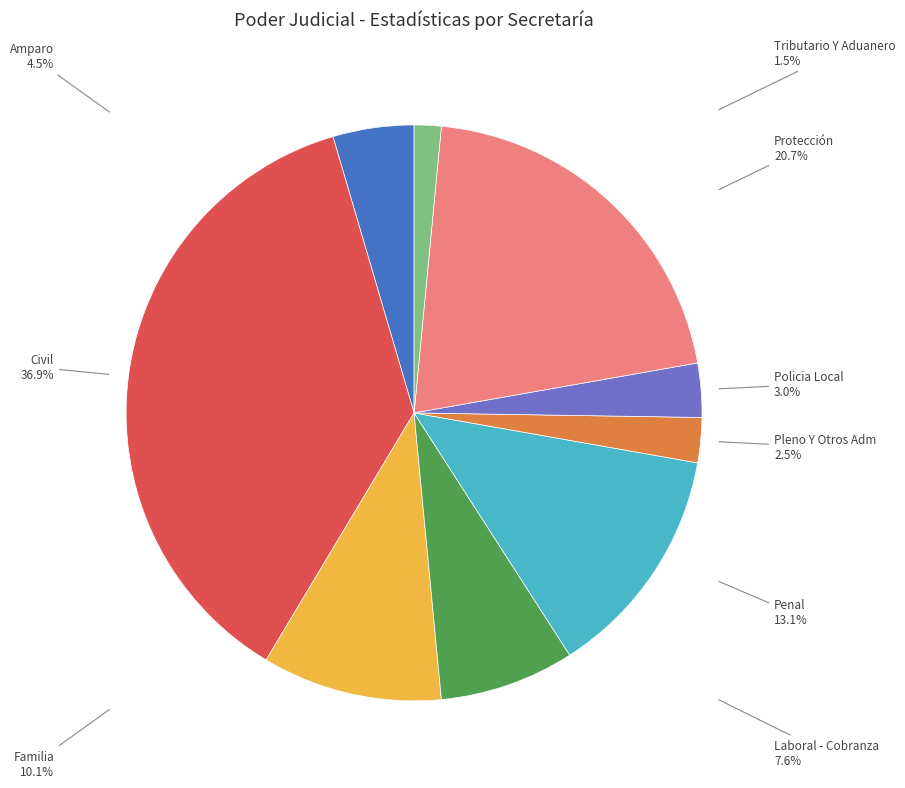

How many slices are in this pie chart?

9